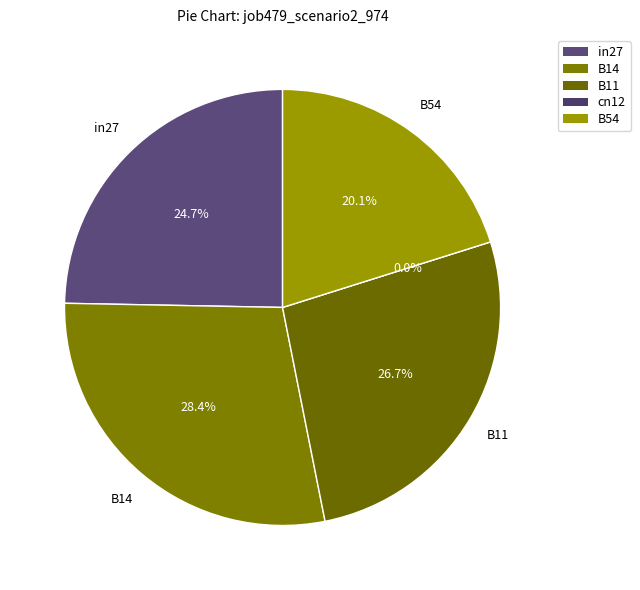

The in27 slice represents 25% of the pie. True or false?

True